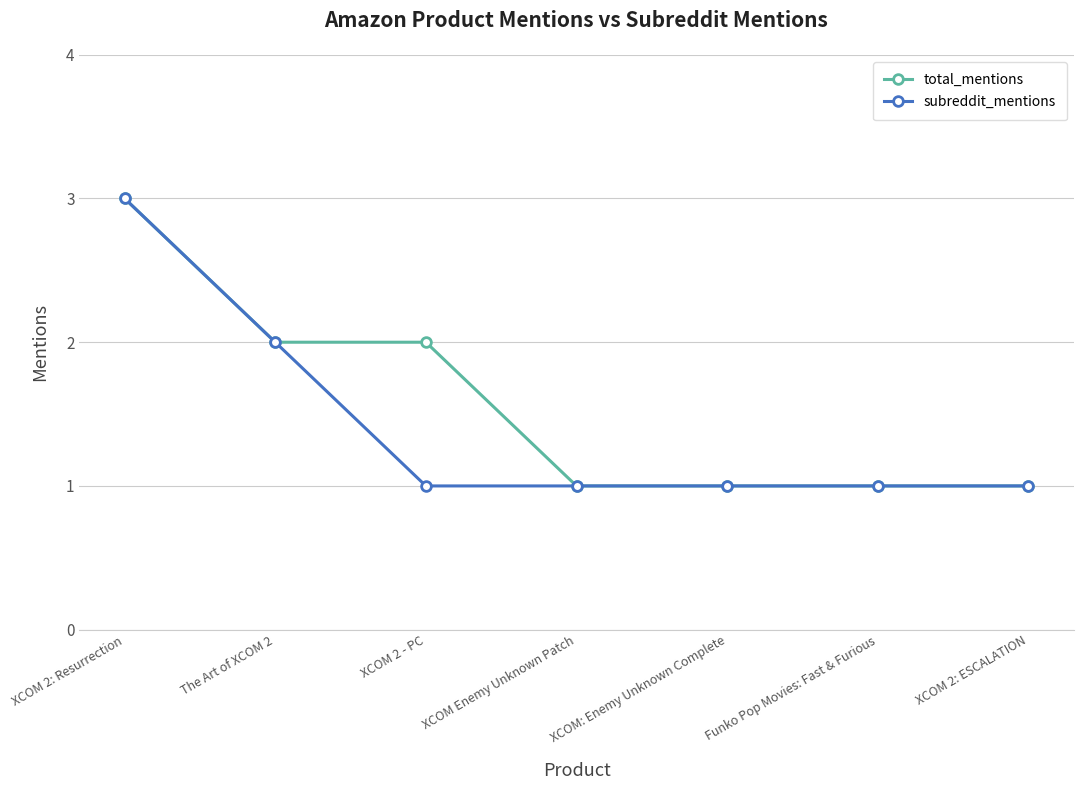

How many lines are shown in the chart?

2